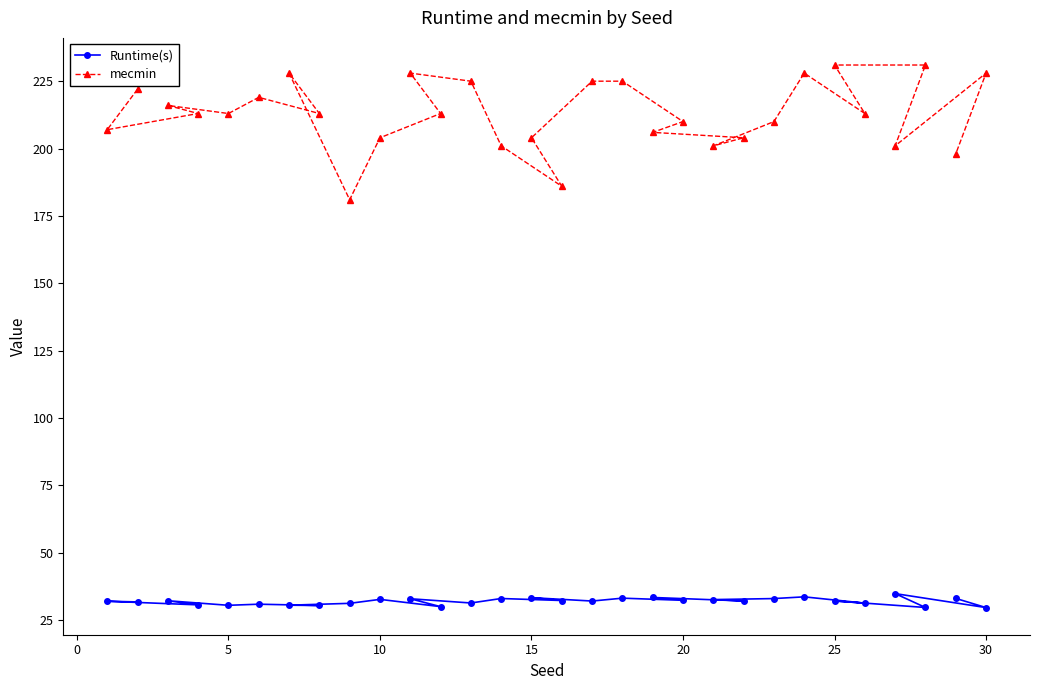

What is the maximum value shown in the chart?

231.0